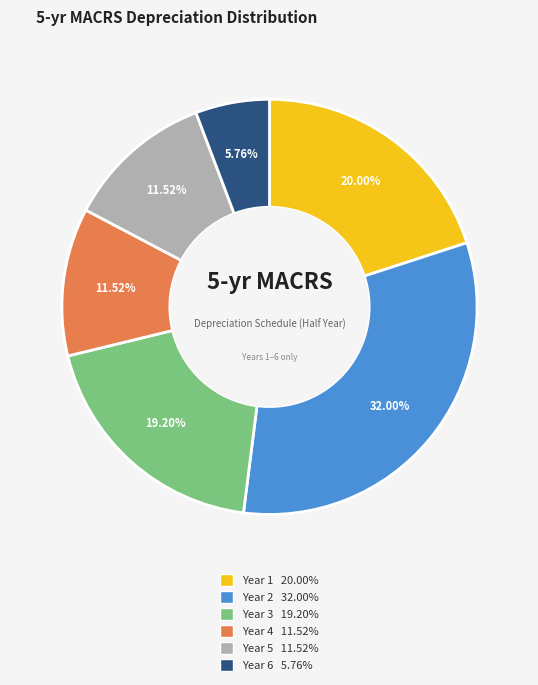

Is the sum of Year 2 and Year 3 greater than half?

Yes